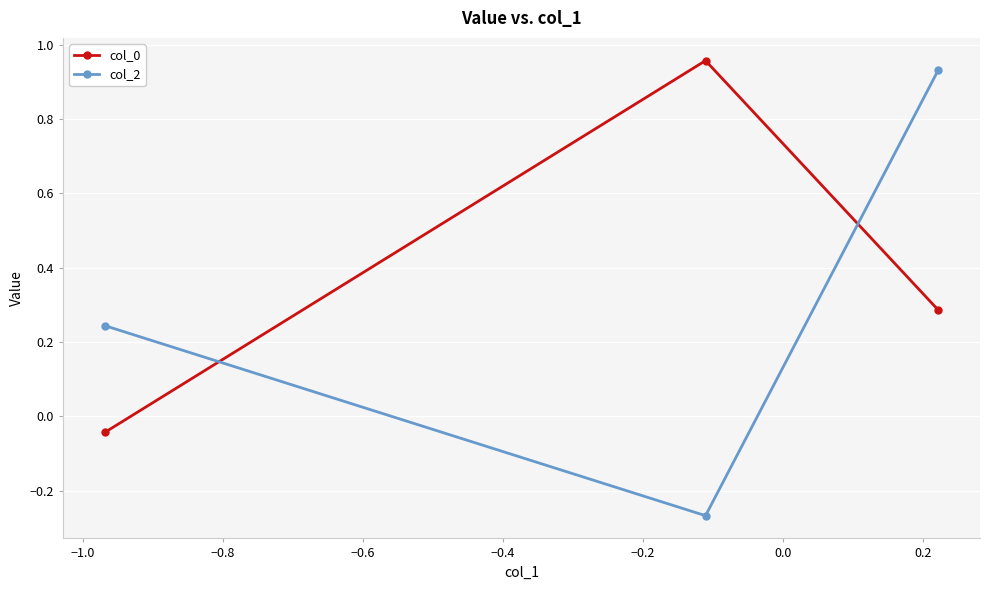

At how many categories does at least one series exceed 0?

3